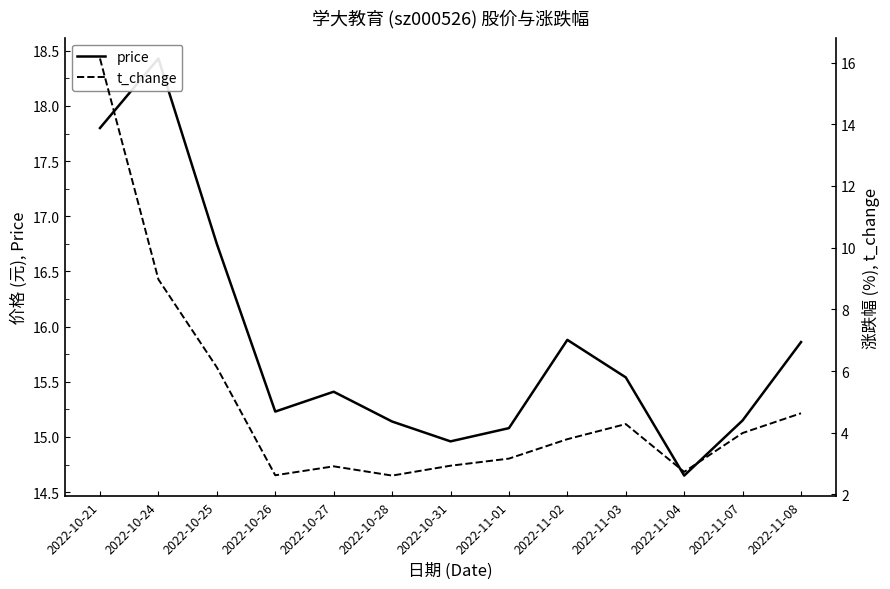

How many data points in price are above 15?

11